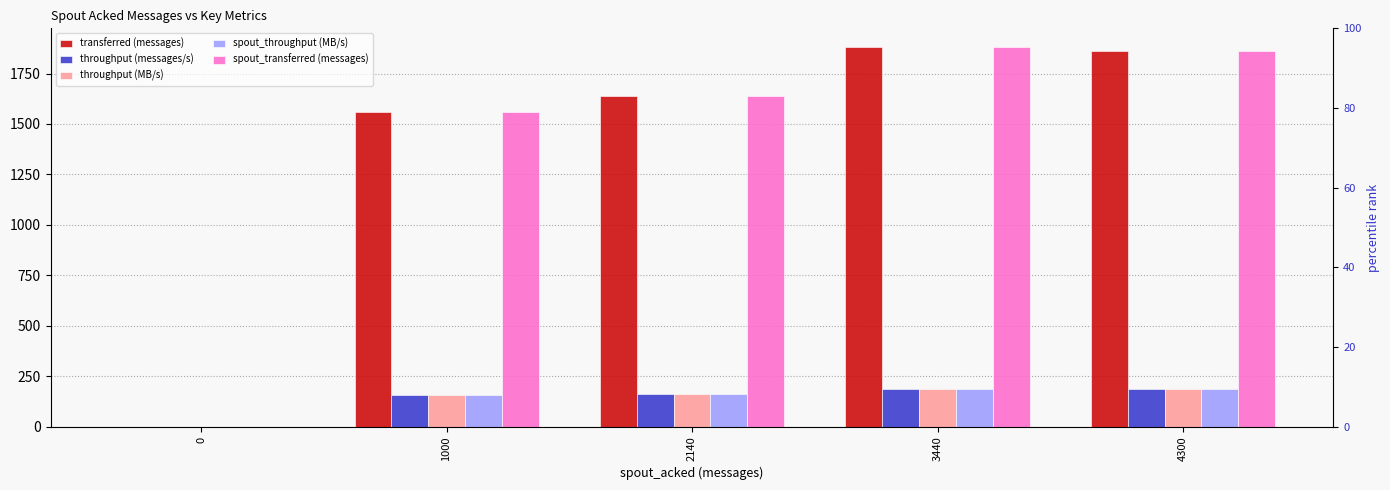

Is it true that spout_throughput (MB/s) equals -88 at 0?

False